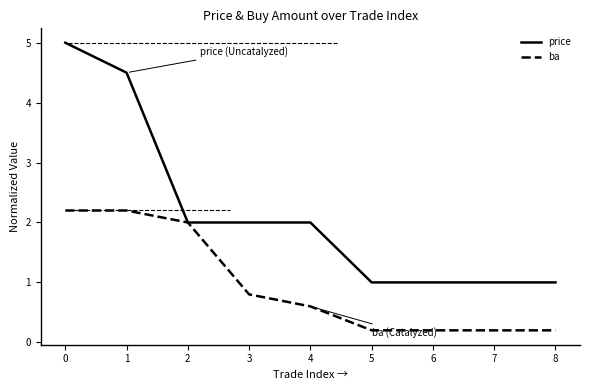

Which series has the largest range (max minus min)?

price